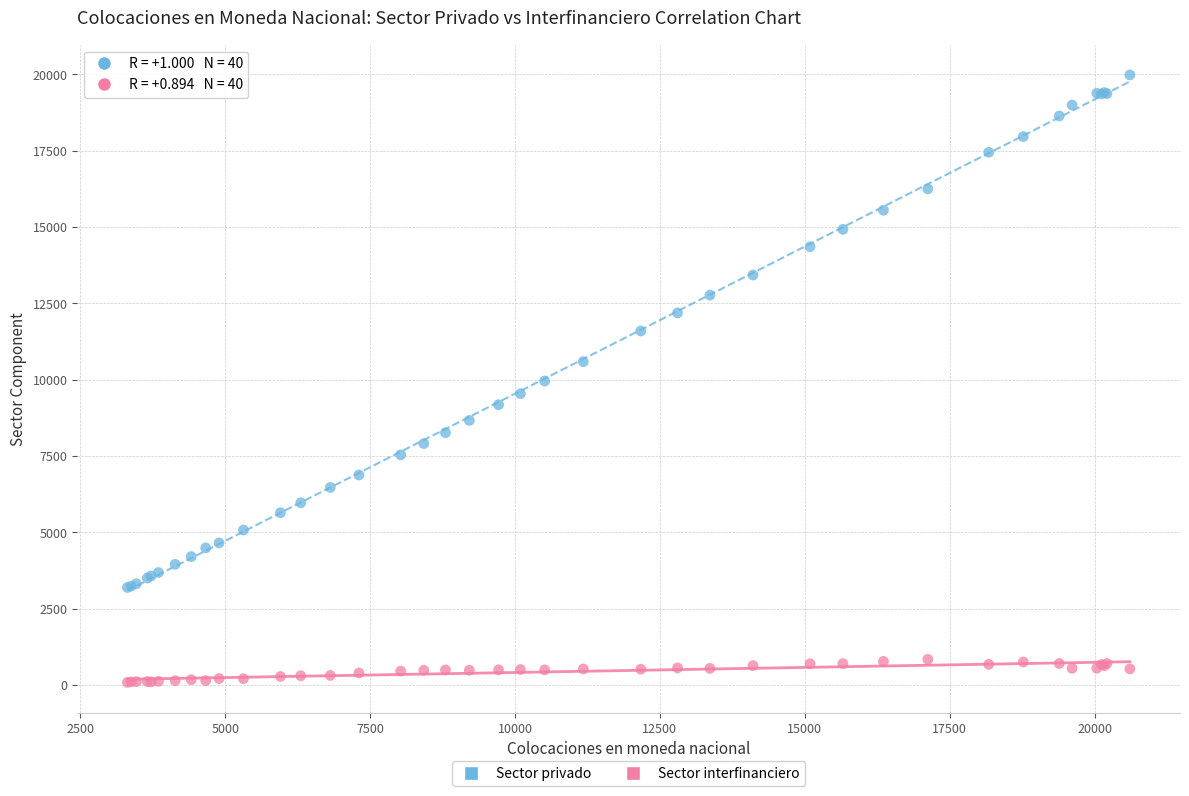

Which series reaches the maximum Y coordinate?

Sector privado